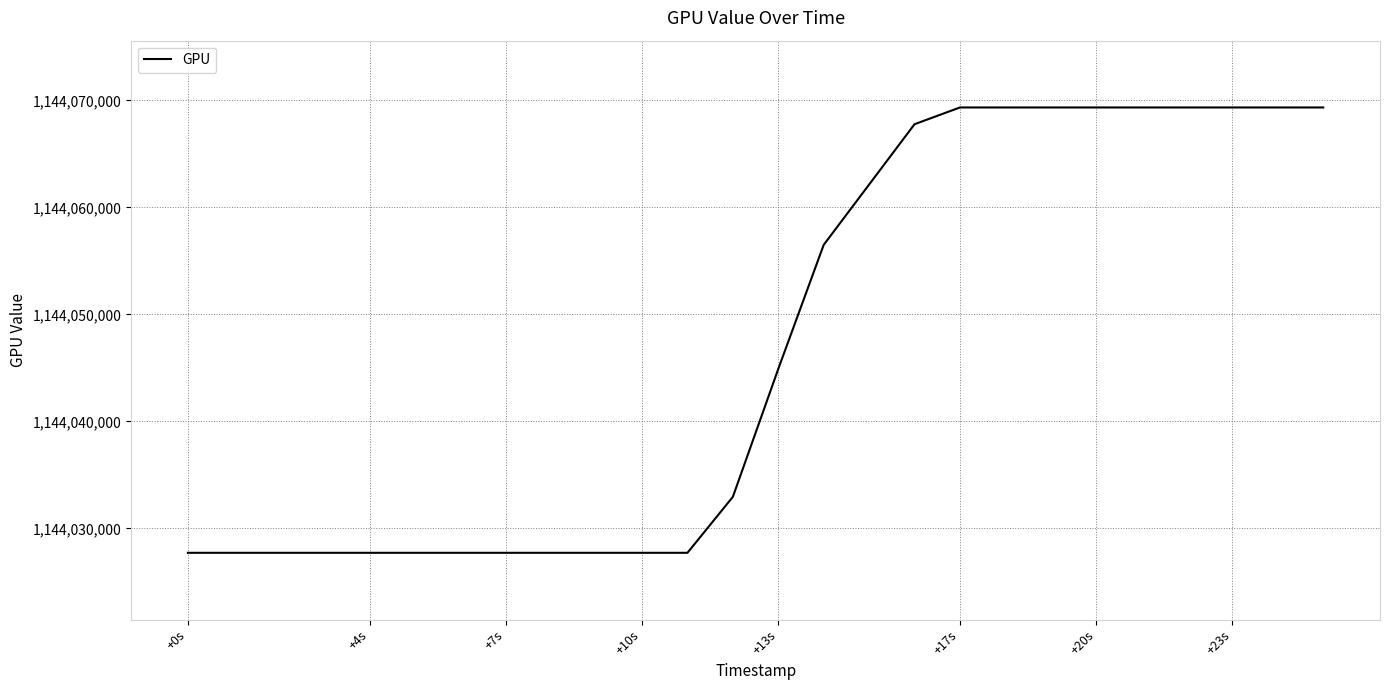

What is the difference between the maximum and minimum values?

41620